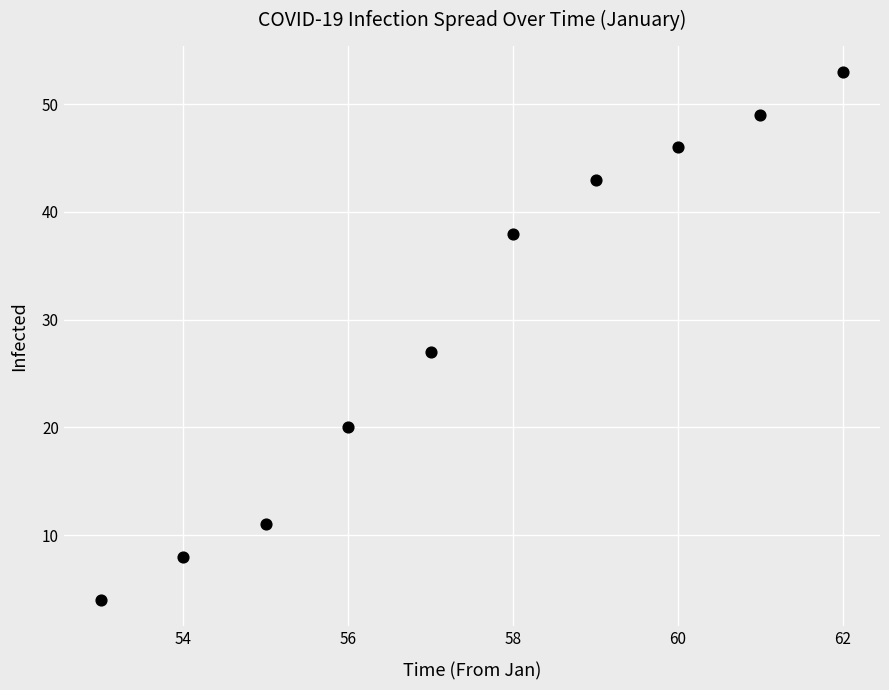

What Y value in the scatter plot is closest to 28?

27